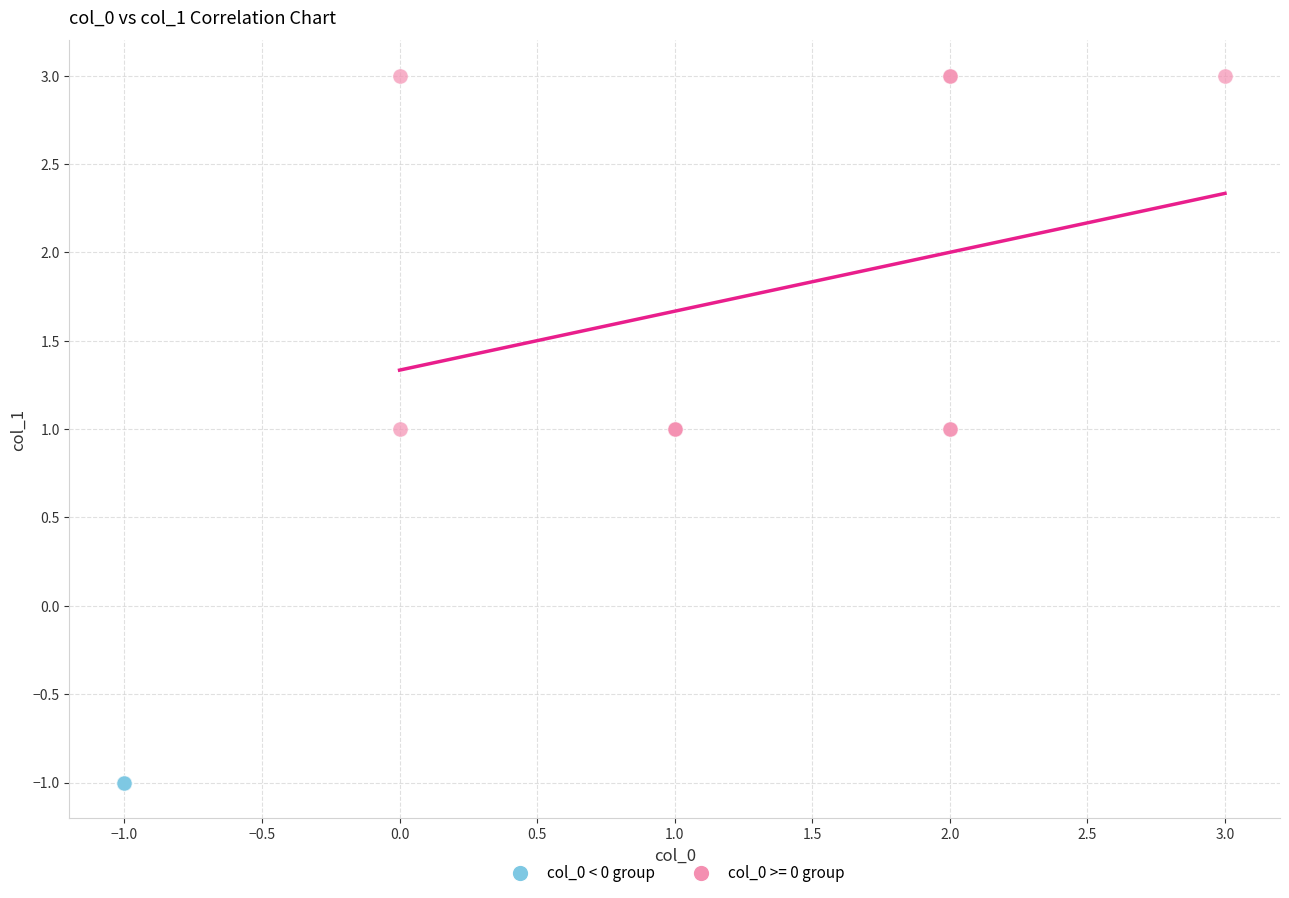

Which series contains the lowest Y value?

col_0 < 0 group